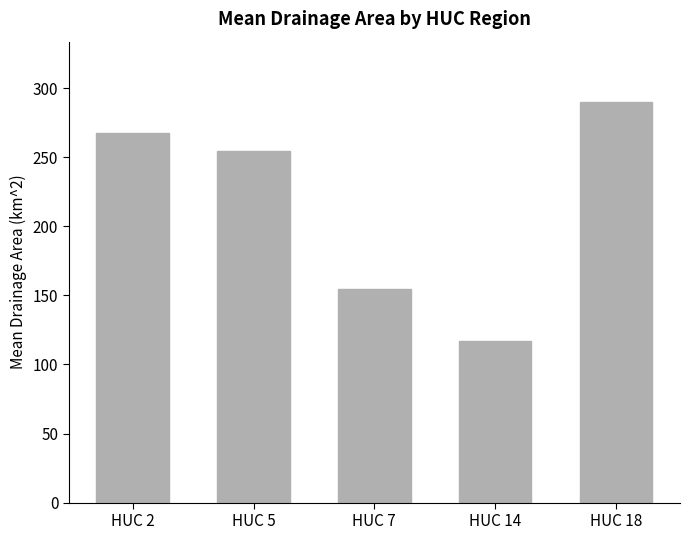

Approximately how many times larger is the value at HUC 18 compared to HUC 2?

1.1